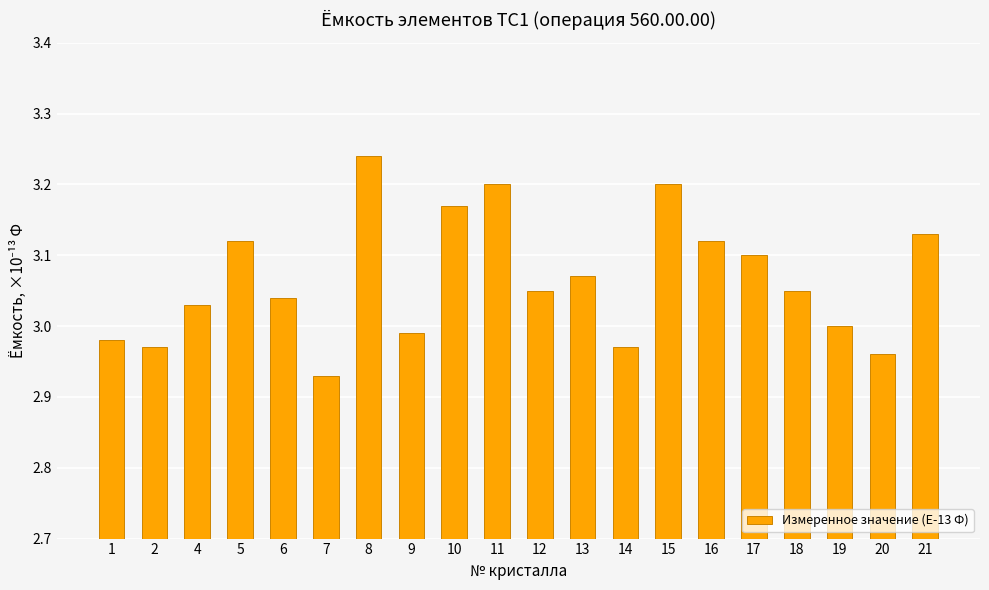

Between 15 and 5, which is larger?

15